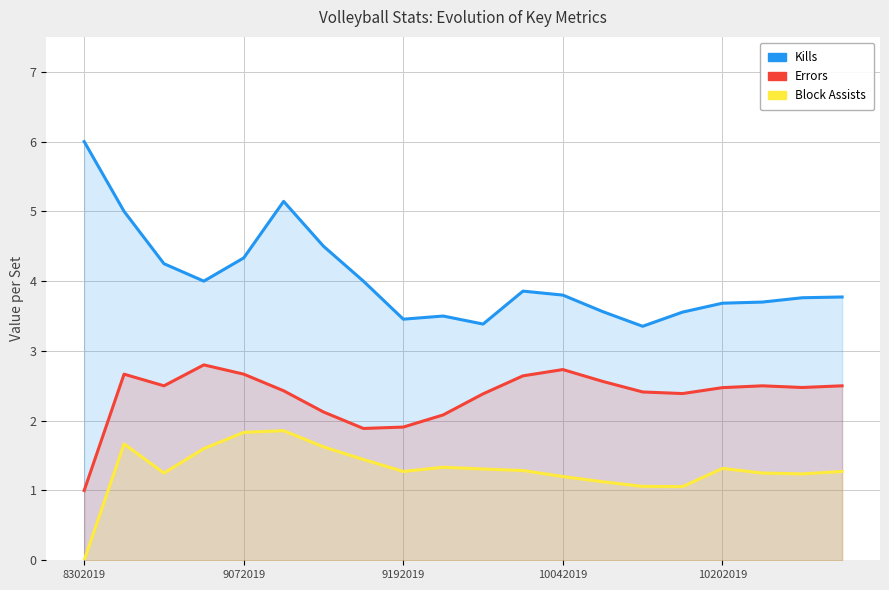

In Block Assists, how many points are higher than both neighbors (excluding endpoints)?

4